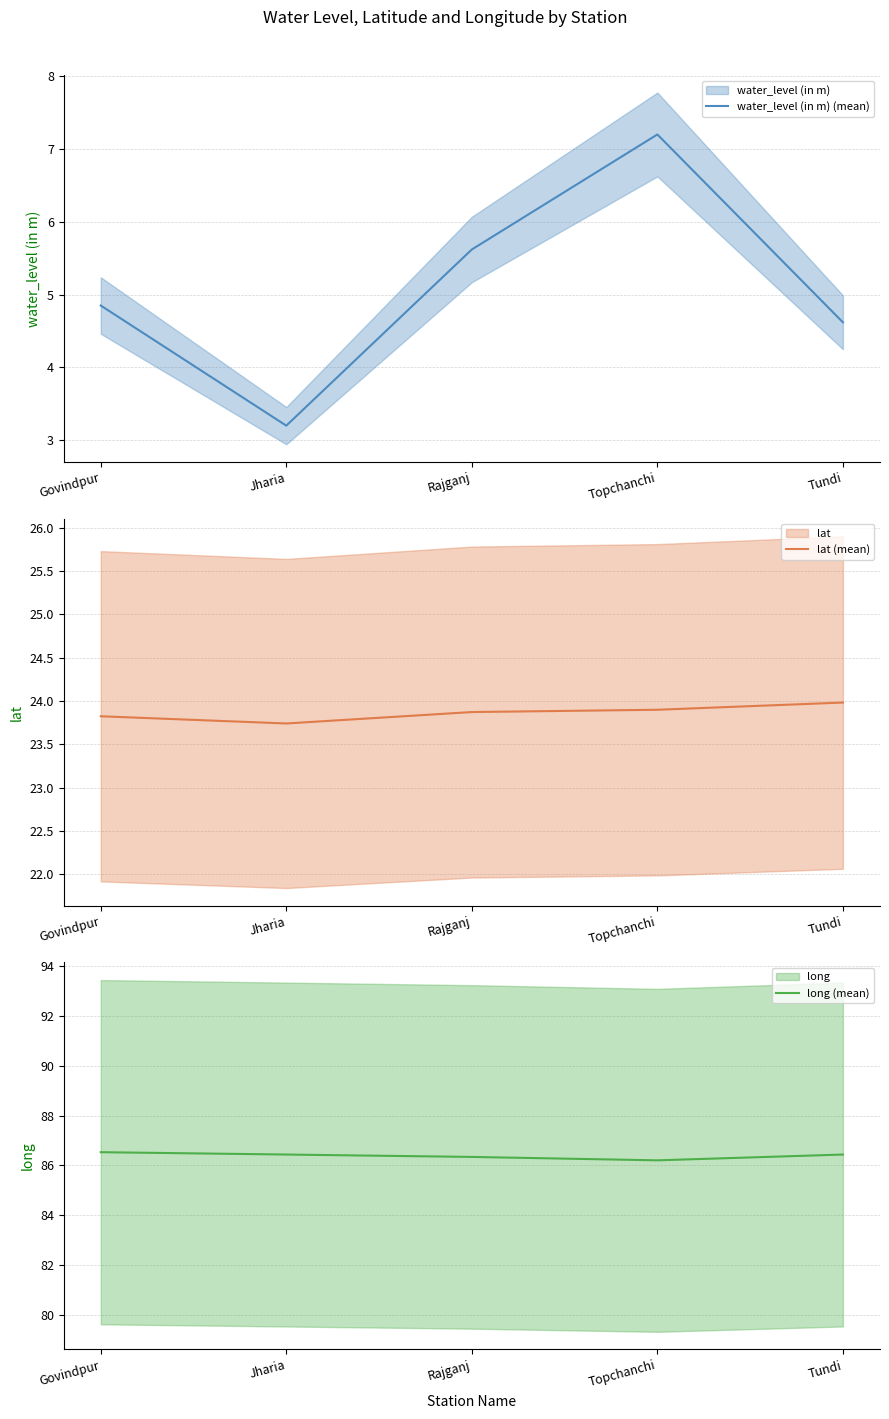

True or false: water_level (in m) (mean) has a value of 4.8 at Govindpur.

True